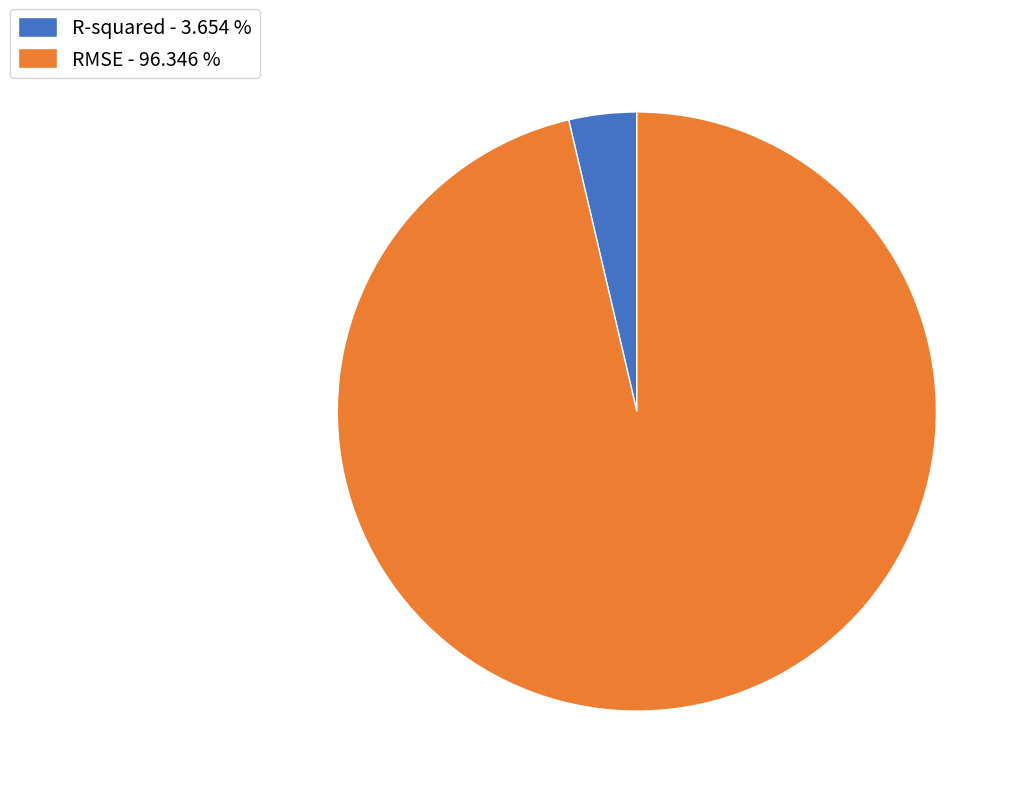

Which category has the smallest portion of the pie?

R-squared